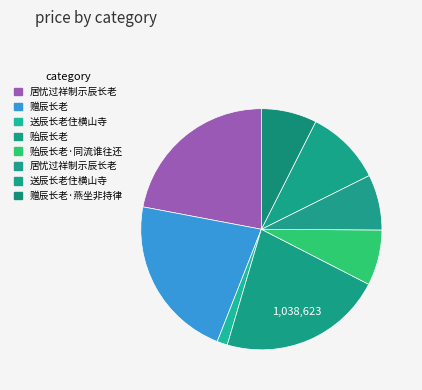

Rank the categories by value from highest to lowest.

贻辰长老, 居忧过祥制示辰长老, 赠辰长老, 送辰长老住横山寺, 居忧过祥制示辰长老, 贻辰长老·同流谁往还, 赠辰长老·燕坐非持律, 送辰长老住横山寺